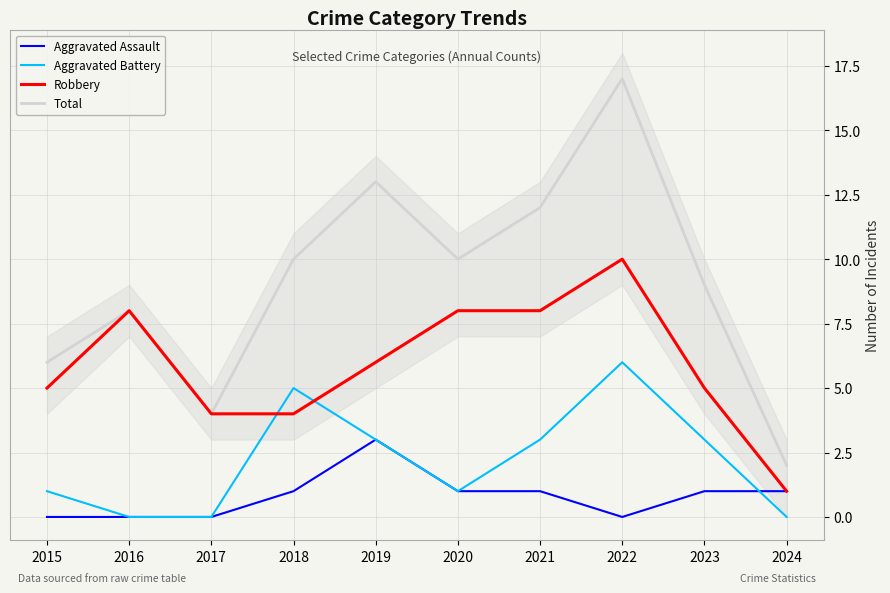

Reading left to right, transcribe all the data shown in this chart.

Aggravated Assault: 0	0	0	1	3	1	1	0	1	1
Aggravated Battery: 1	0	0	5	3	1	3	6	3	0
Robbery: 5	8	4	4	6	8	8	10	5	1
Total: 6	8	4	10	13	10	12	17	9	2